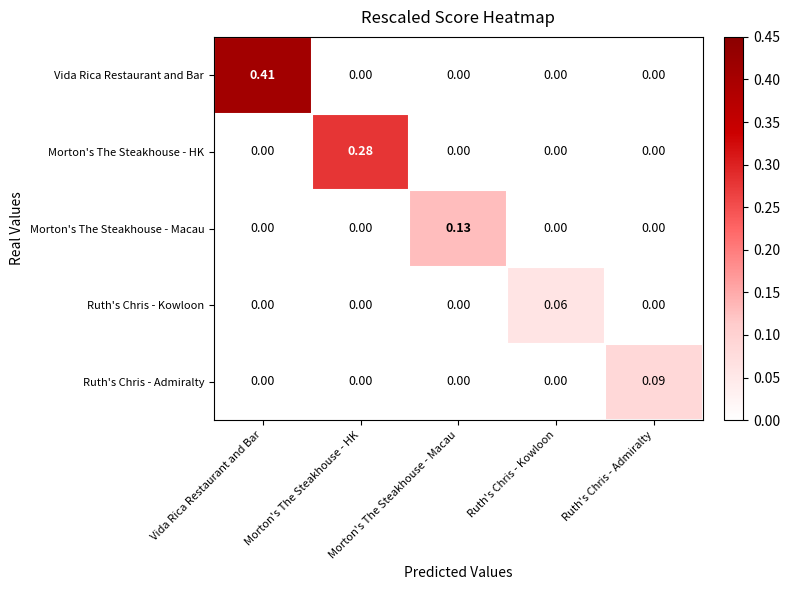

Which category has the highest value in the Ruth's Chris - Admiralty series?

Ruth's Chris - Admiralty